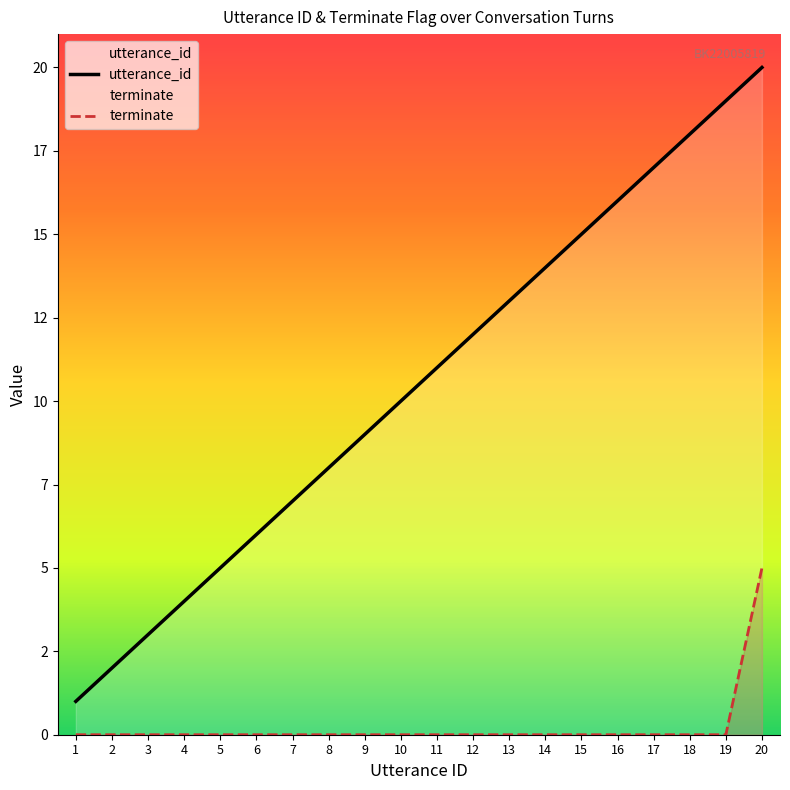

Which series changed the most between 6 and 14?

utterance_id